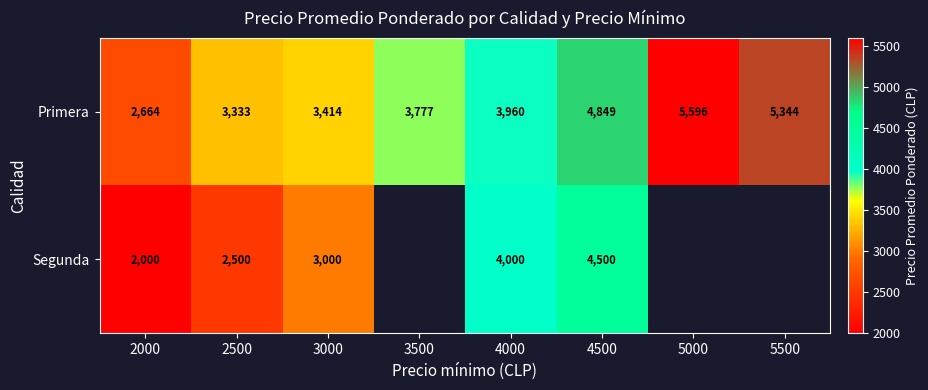

The value of Segunda at 4500 is 1862. True or false?

False